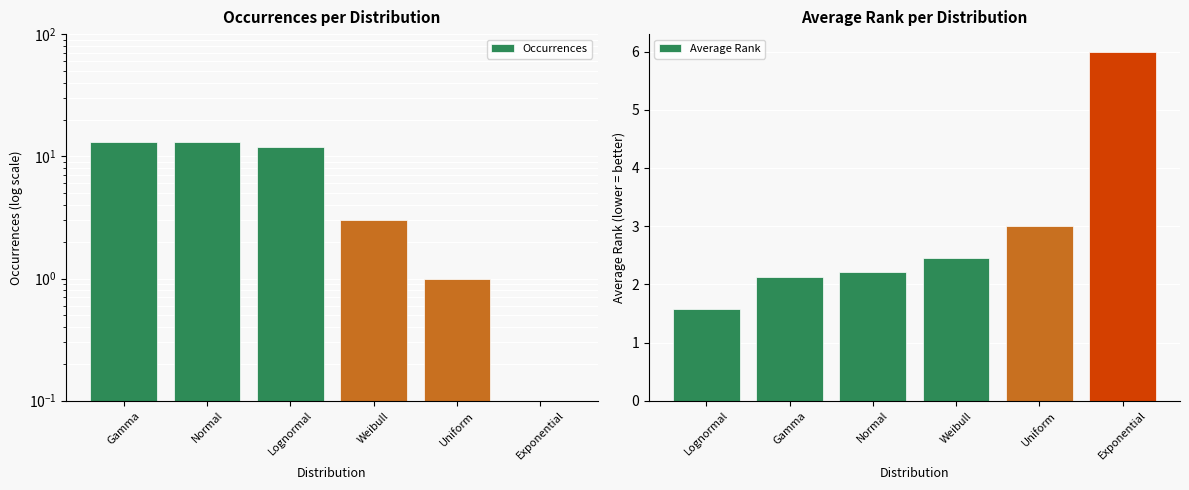

The value of Average Rank at Weibull is 2.4. True or false?

True